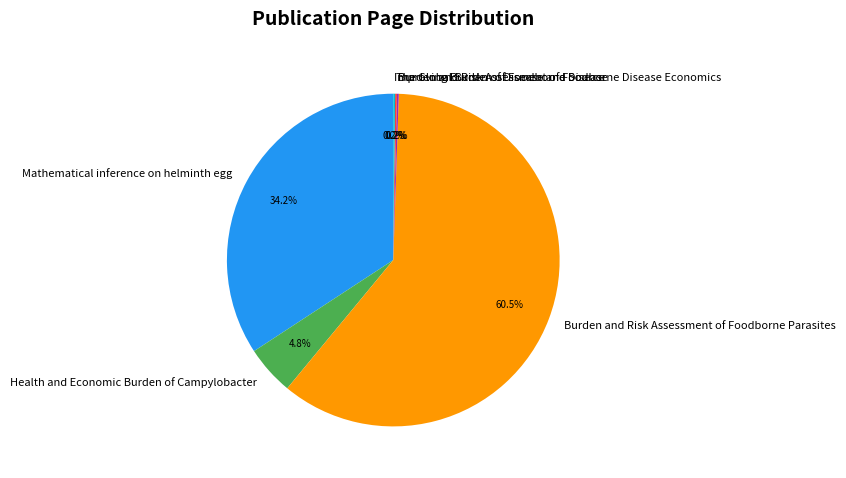

Which category has the biggest portion of the pie?

Burden and Risk Assessment of Foodborne Parasites